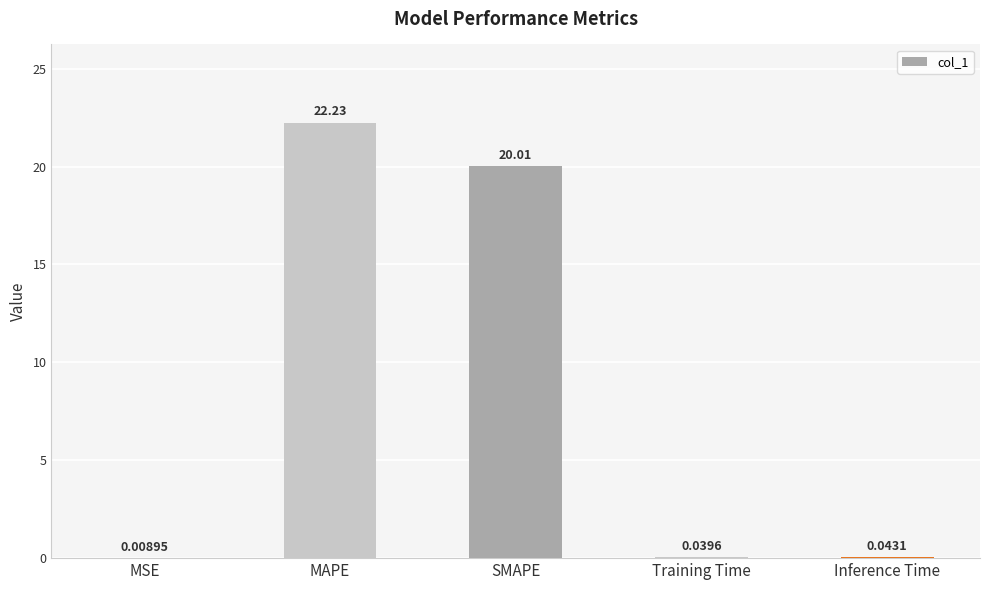

Does the chart contain stacked bars?

No